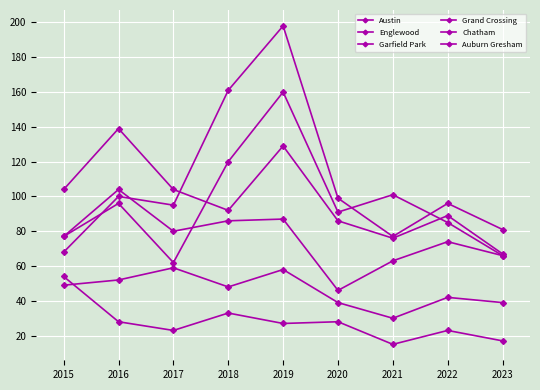

How many lines are shown in the chart?

6